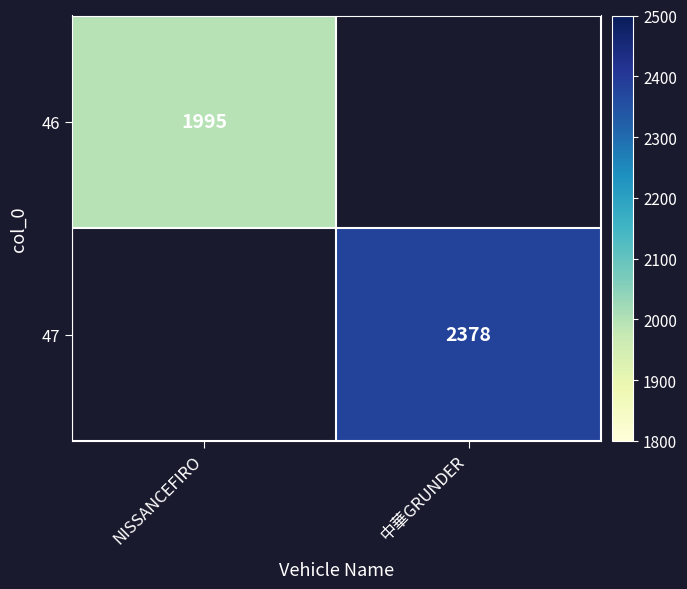

The 46 series shows 2631 at NISSANCEFIRO. True or false?

False